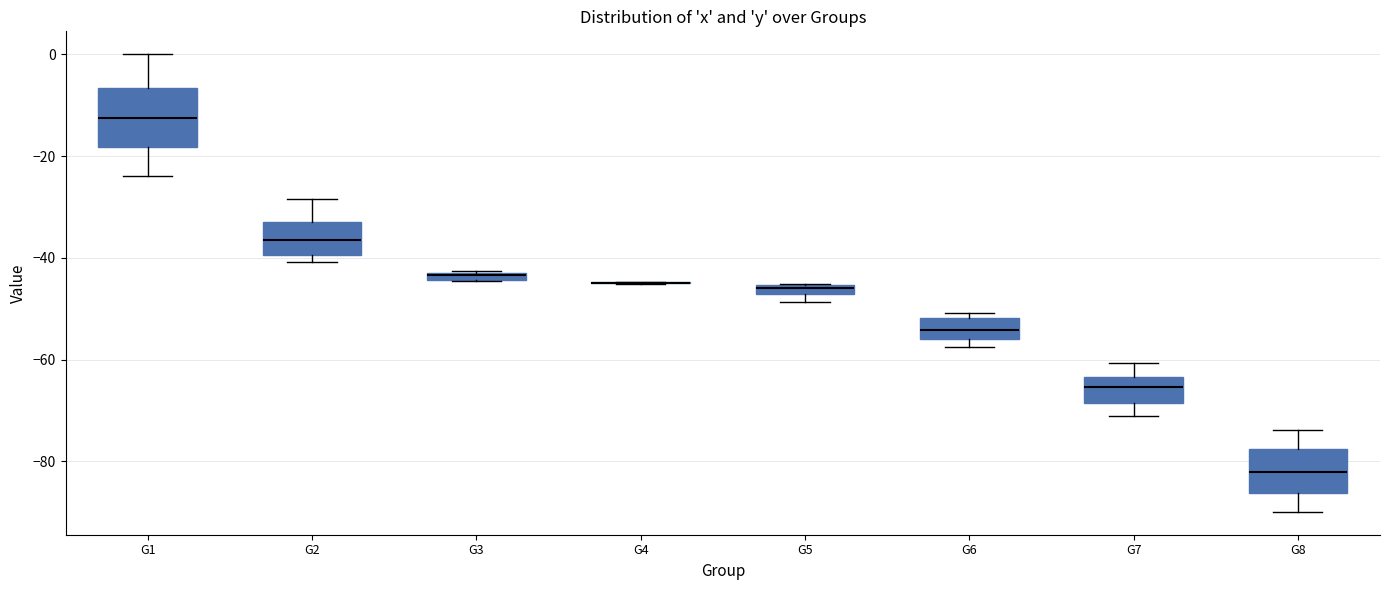

Comparing the boxes themselves (not the whiskers), which one is the tallest?

G1